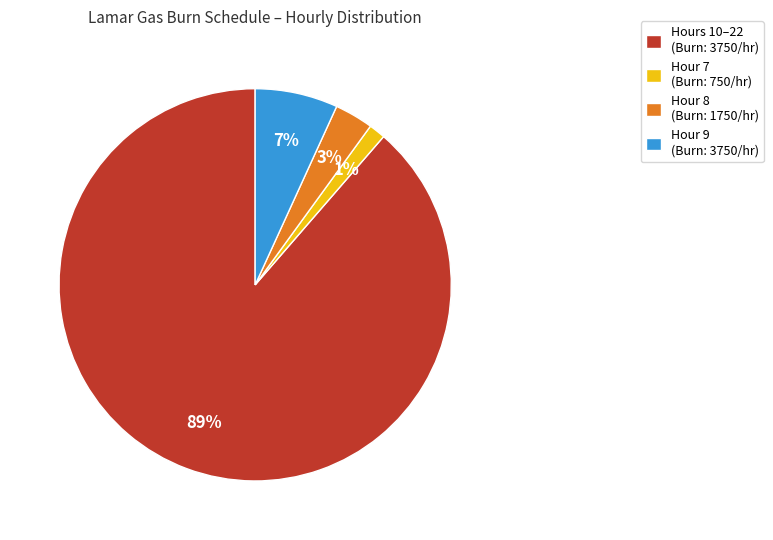

The Hours 10–22 (Burn: 3750/hr) slice represents 89% of the pie. True or false?

True